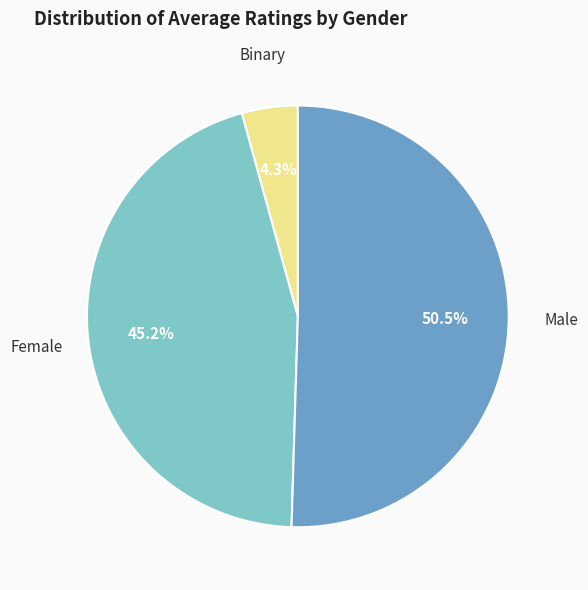

What is the smallest slice in the pie chart?

Binary